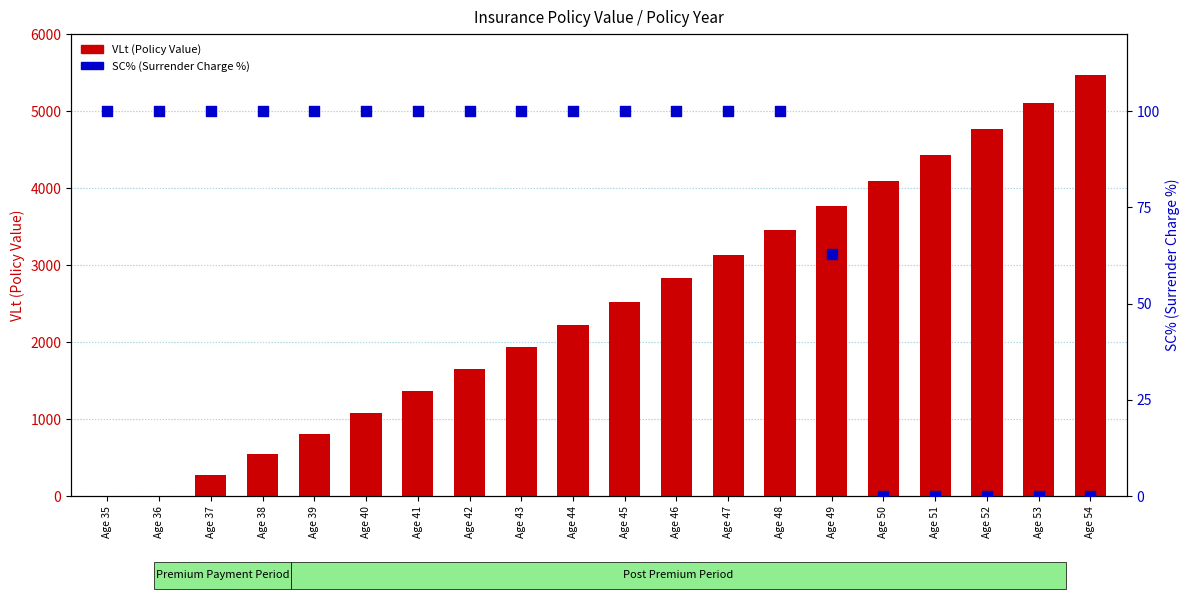

Which series contains the highest Y value?

VLt (Policy Value)